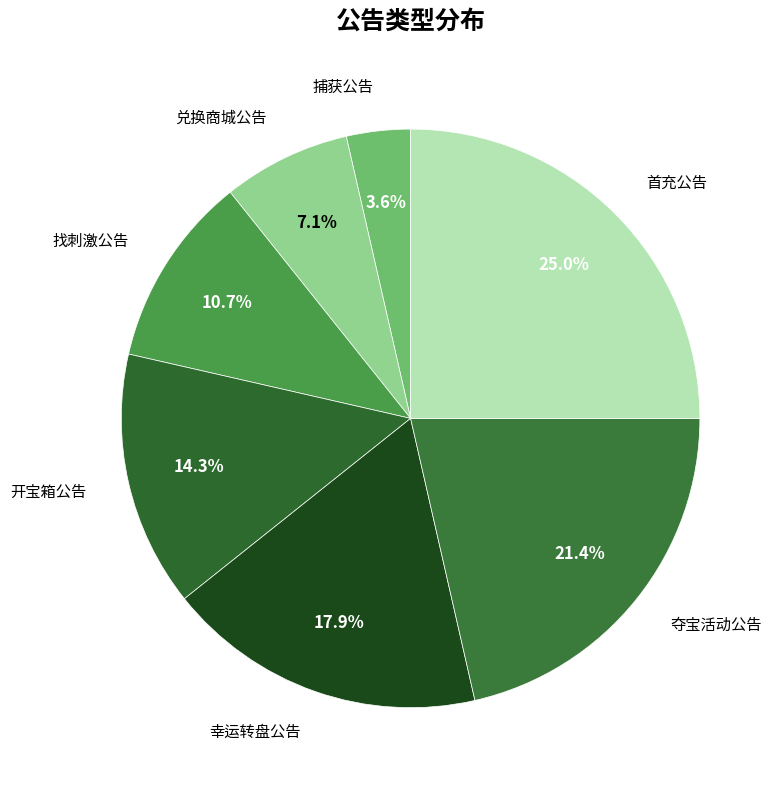

Count the number of slices in the pie.

7